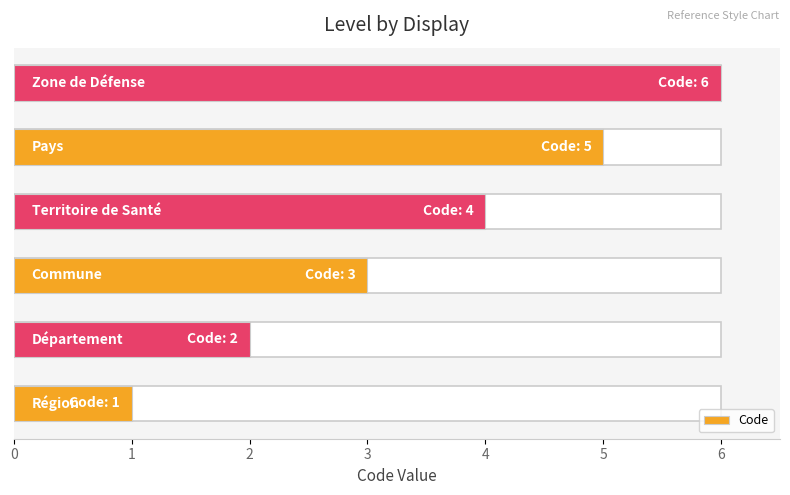

How many data points are less than 4?

3